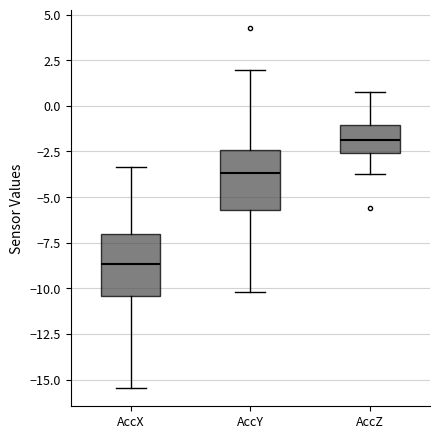

Reading left to right, transcribe this box plot: for each box, give where its median line is, the range the box spans, and where its two whiskers end, as read against the y-axis. The values are not printed on the chart, so give them approximately, as read against the axis.

AccX: median -8.5, box -10.5 to -7.0, whiskers -15.5 to -3.5
AccY: median -3.5, box -5.5 to -2.5, whiskers -10.0 to 2.0
AccZ: median -2.0, box -2.5 to -1.0, whiskers -4.0 to 1.0